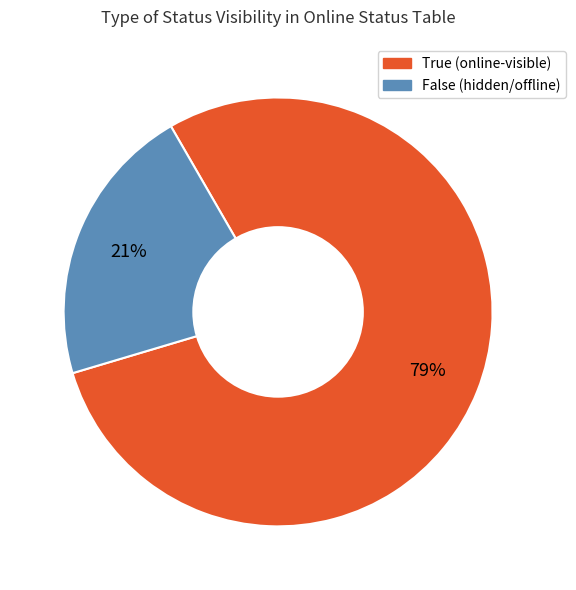

Is it true that True is 79% of the pie?

True